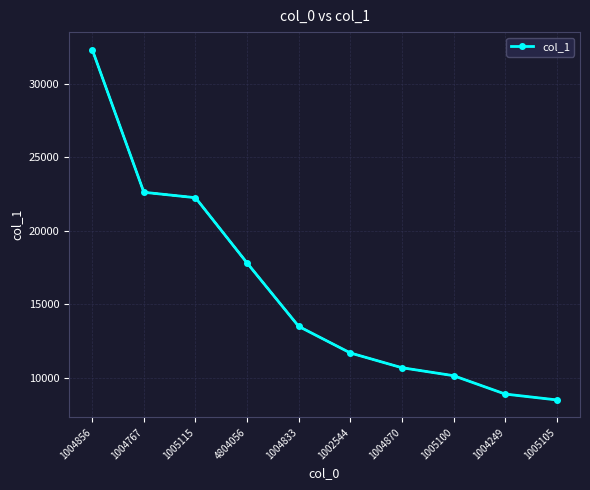

What is the value of the 9th point from the left?

8881